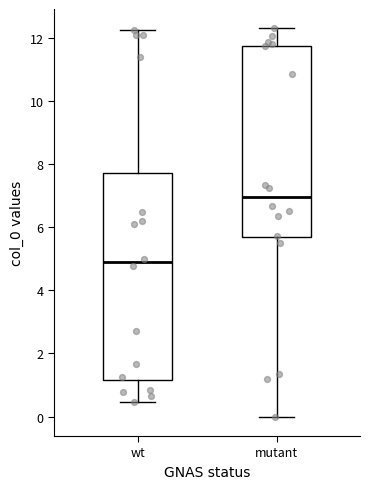

Which box is the tallest, from its lower edge to its upper edge?

wt